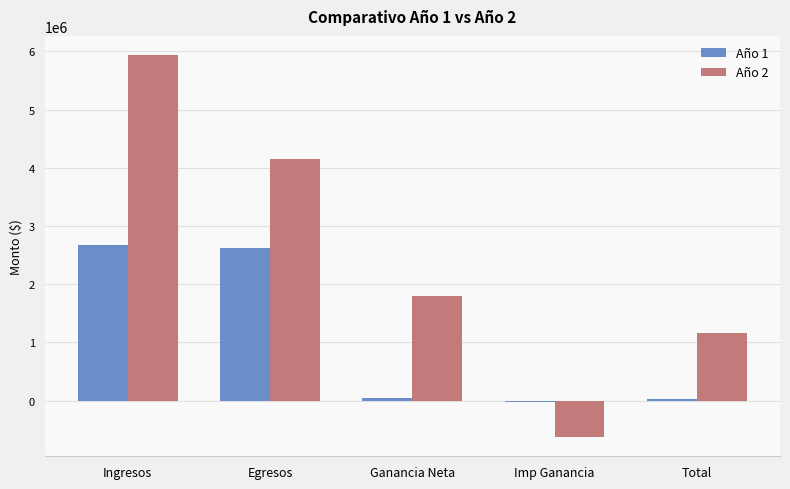

How many series are shown in this chart?

2